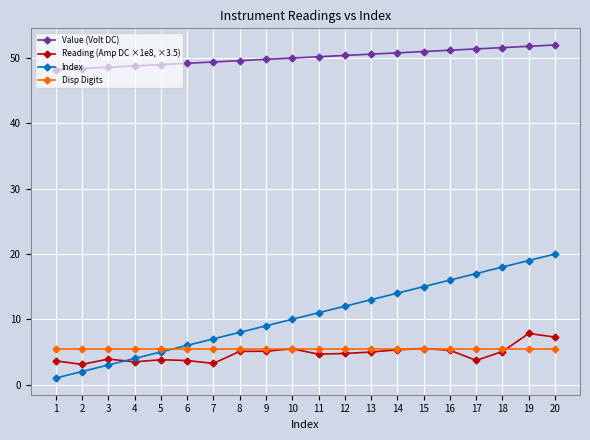

What is the spread (max minus min) of values at 12?

45.6